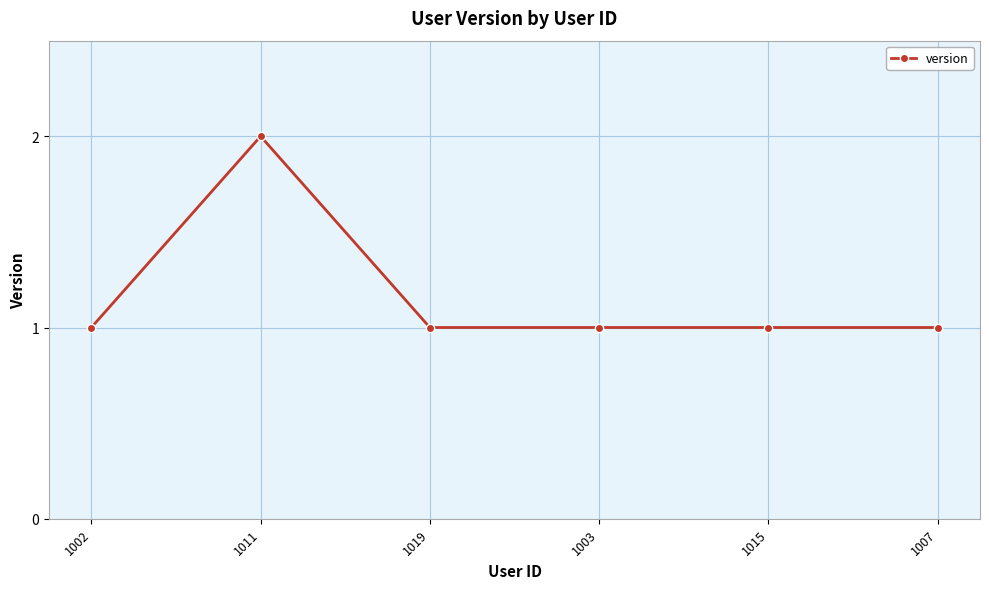

How many lines are shown in the chart?

1